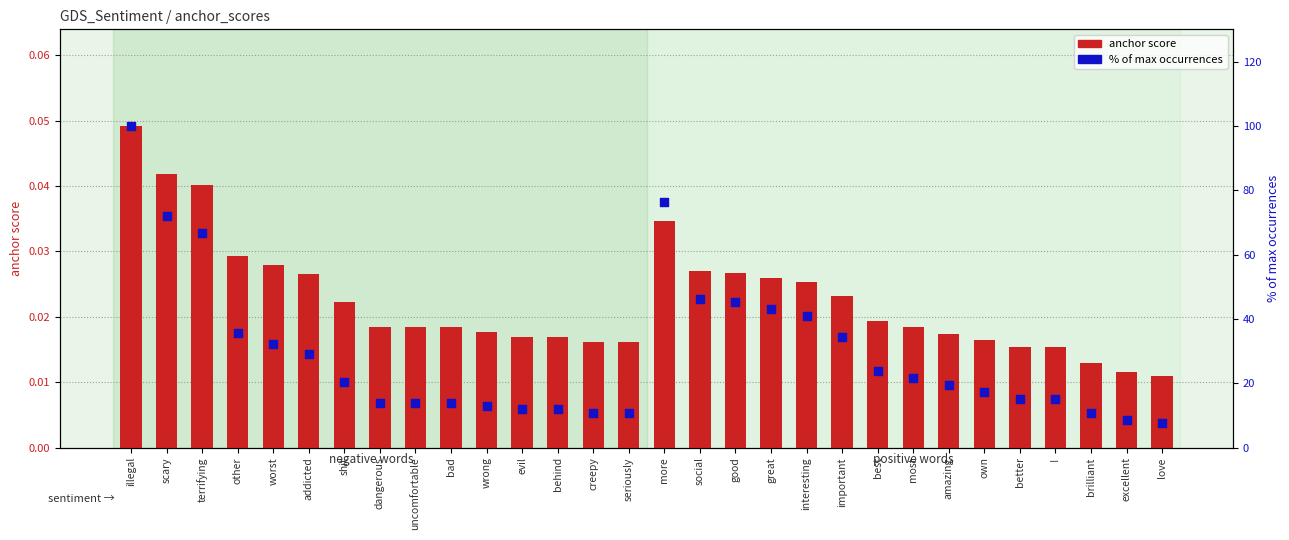

Which series reaches the minimum Y coordinate?

anchor score